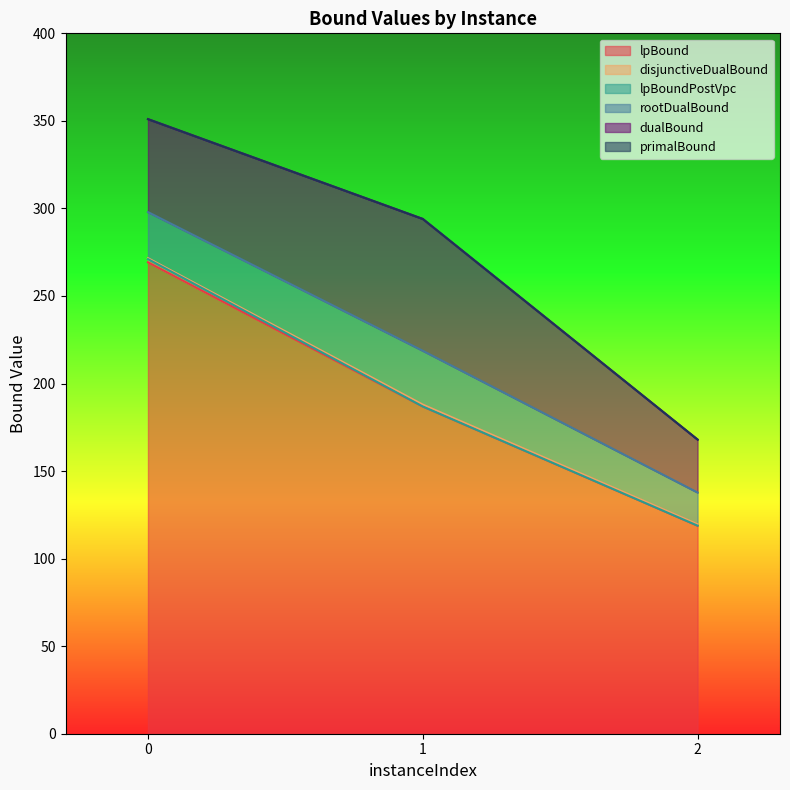

Reading right to left, what are all the values shown in this chart?

lpBound: 2=118.8	1=186.9	0=269.3
disjunctiveDualBound: 2=119.6	1=188.0	0=271.6
lpBoundPostVpc: 2=118.8	1=186.9	0=271.1
rootDualBound: 2=137.8	1=218.7	0=297.9
dualBound: 2=168.0	1=294.0	0=351.0
primalBound: 2=168.0	1=294.0	0=351.0